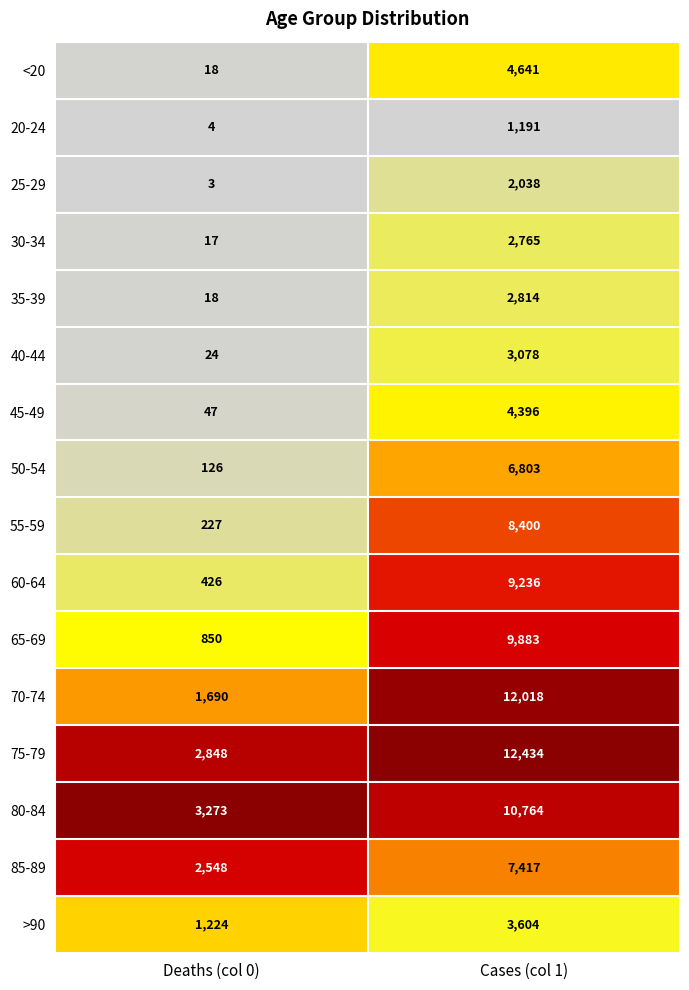

What is the difference between the 50-54 values at Cases (col 1) and Deaths (col 0)?

6677